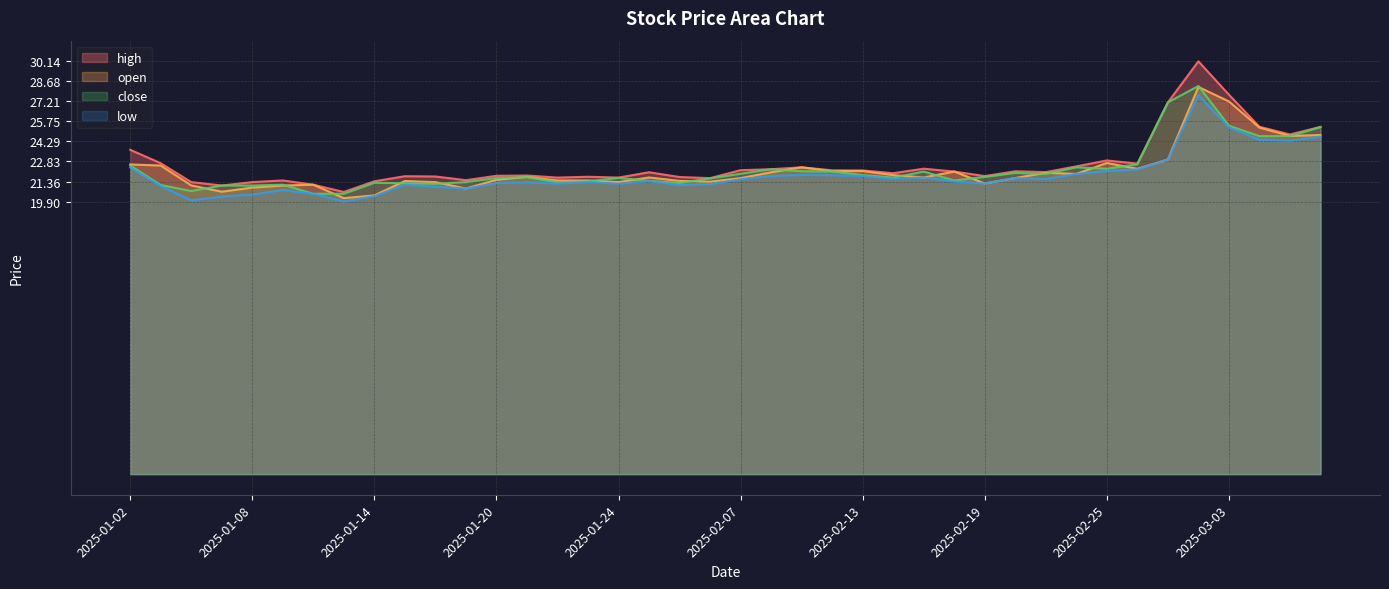

What is the label of the 25th point from the left?

2025-02-13